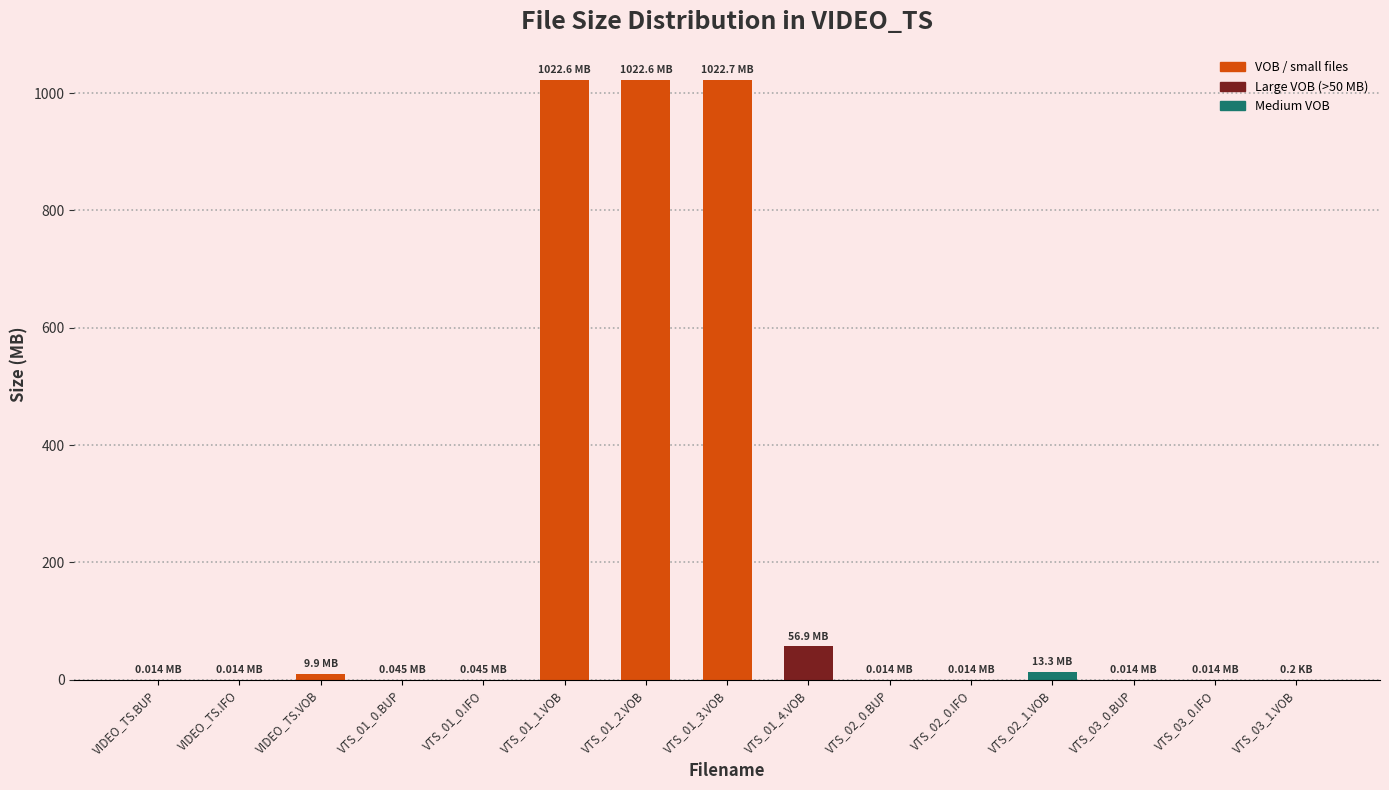

What is the sum of the values at VTS_01_0.BUP and VTS_01_0.IFO?

0.1